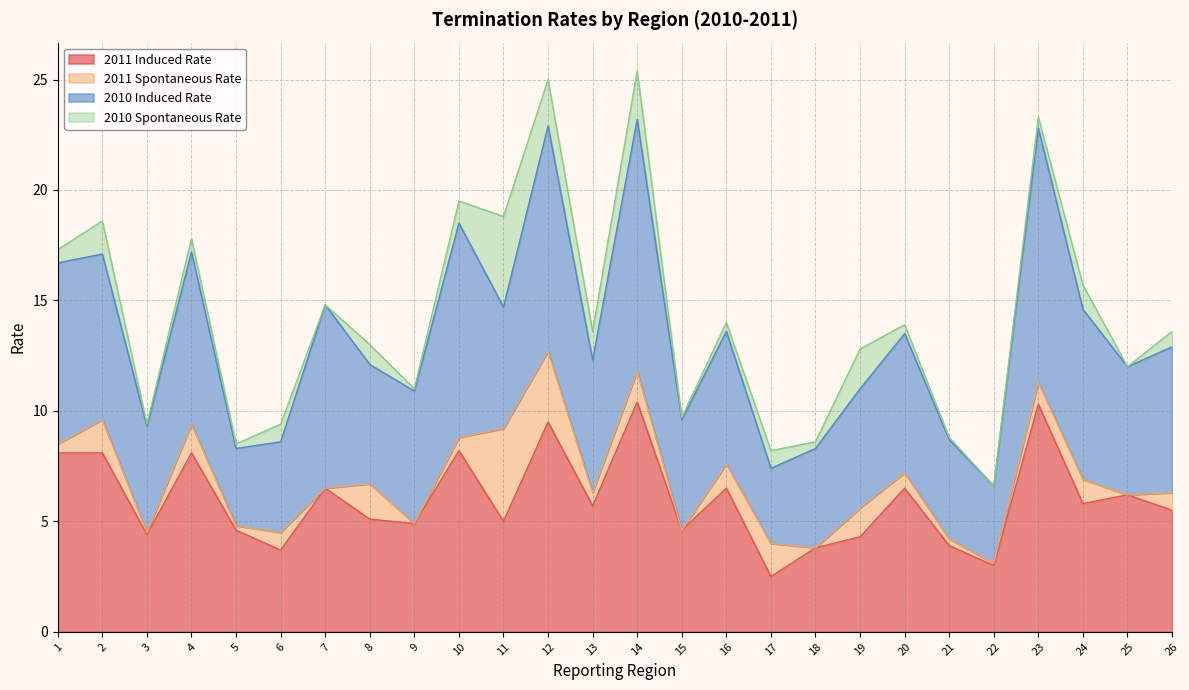

How many interior local peaks does the 2010 Induced Rate series have?

8